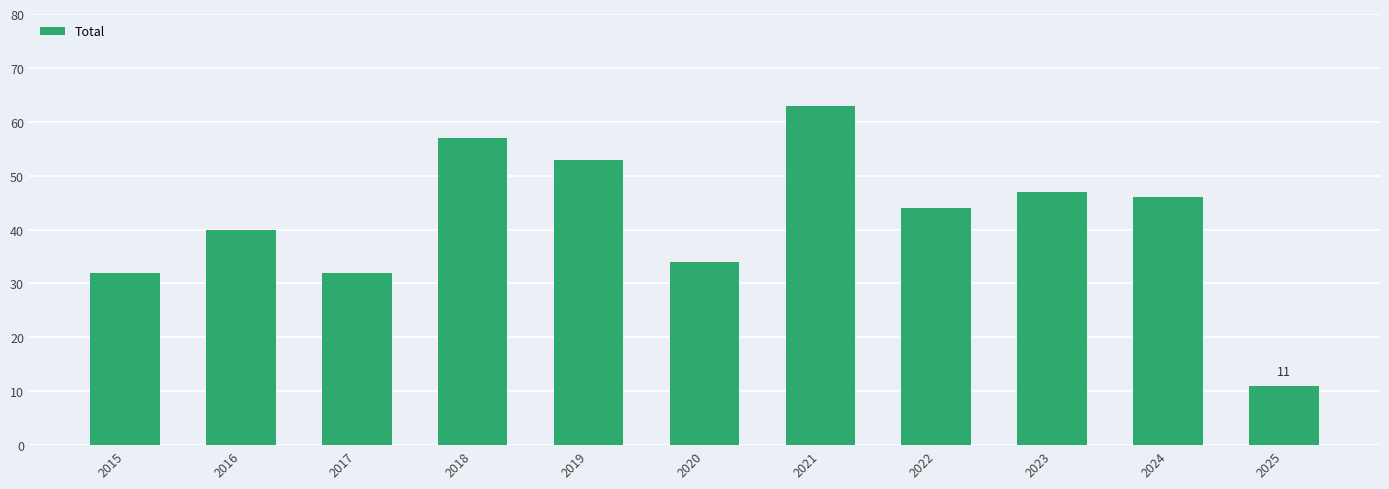

What is the change in value from 2021 to 2025?

-52